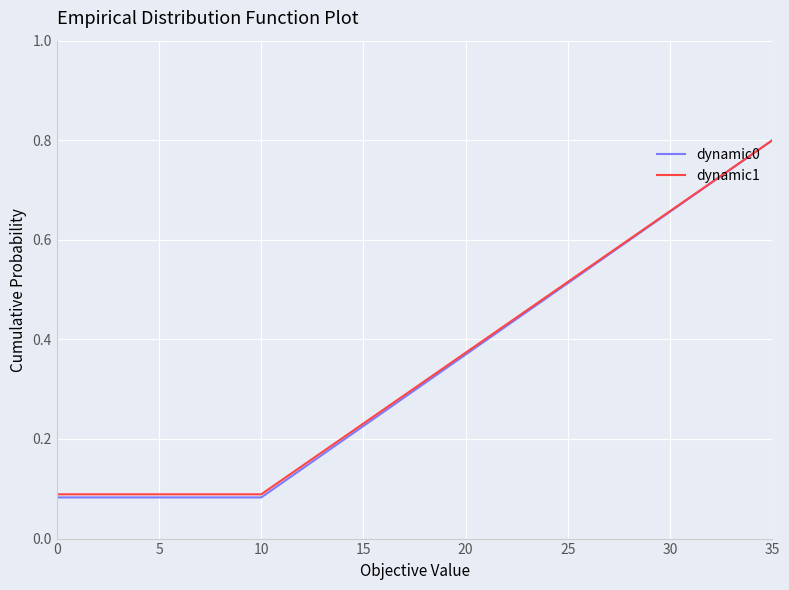

Which series has the largest total across all categories?

dynamic1